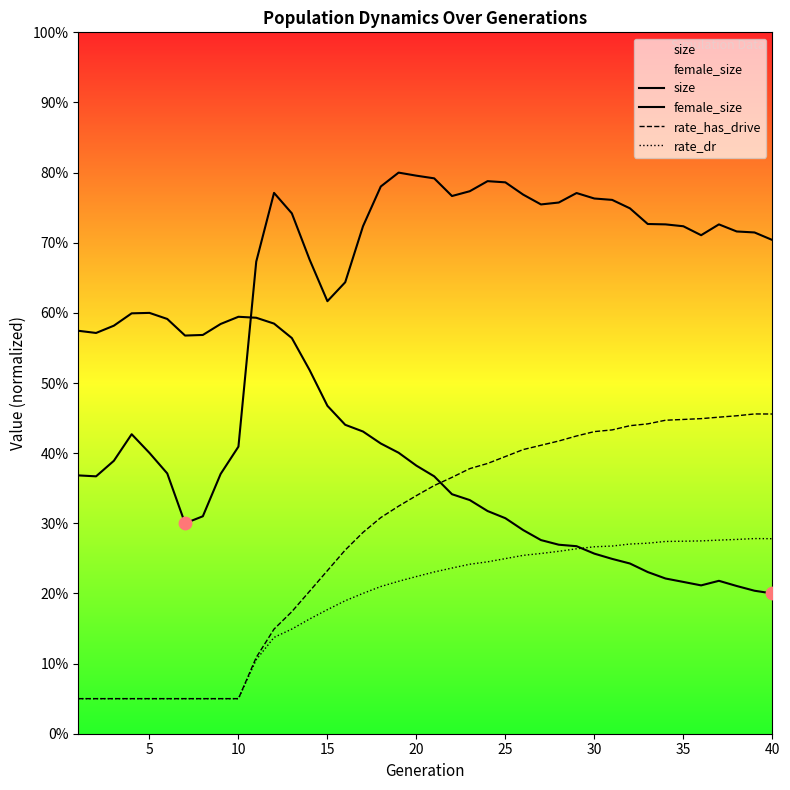

What are all the series names shown in the legend?

size, female_size, rate_has_drive, rate_dr